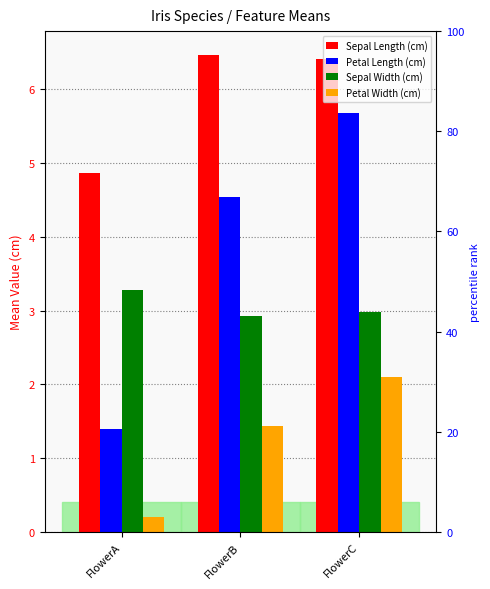

What is the value of the Sepal Length (cm) bar at the 3rd from the left?

6.4